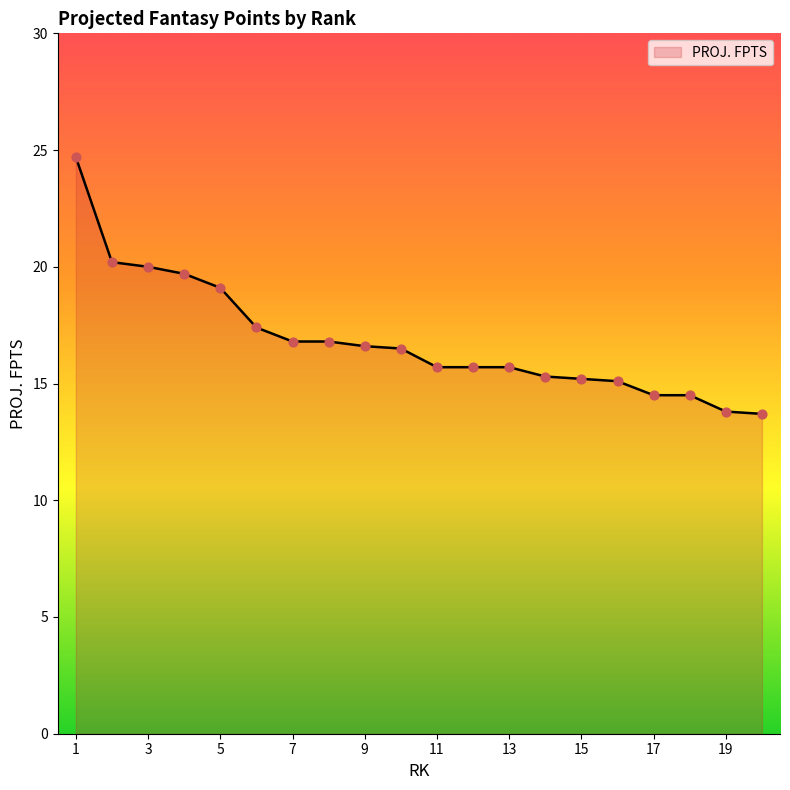

What is the difference between the maximum and minimum values?

11.0